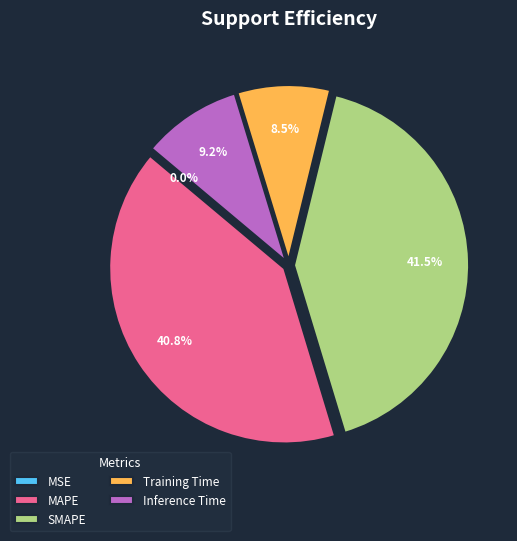

What portion of the pie excludes Training Time?

91.5%